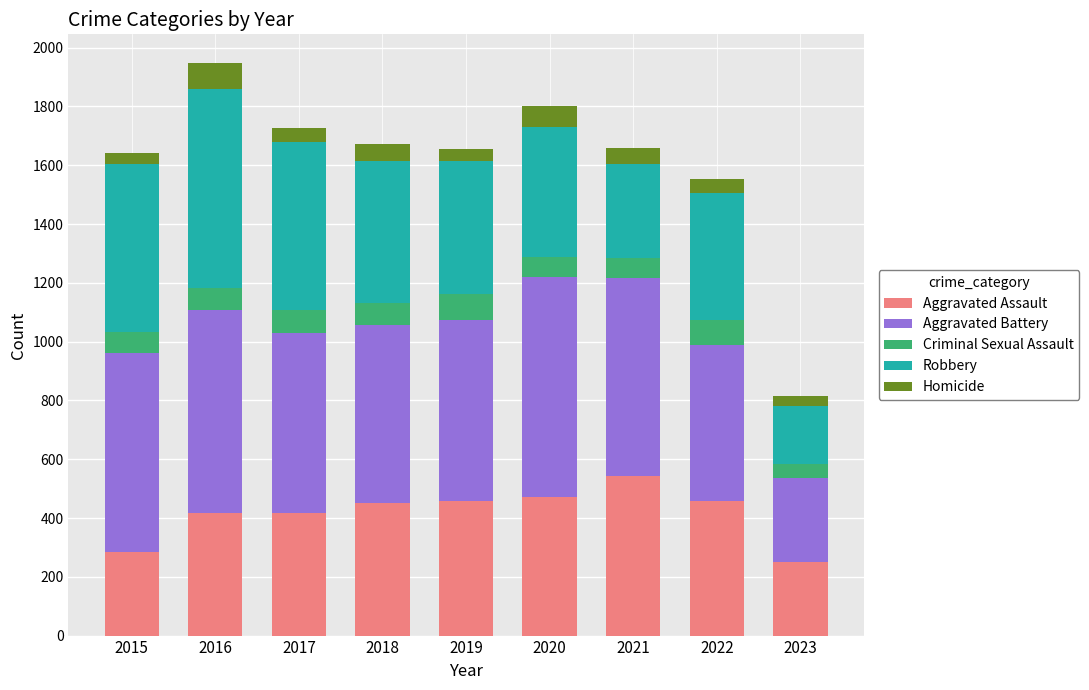

What is the lowest value of the Aggravated Assault series?

251